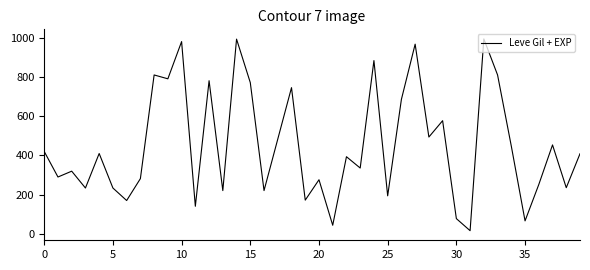

What is the greatest value displayed?

994.0